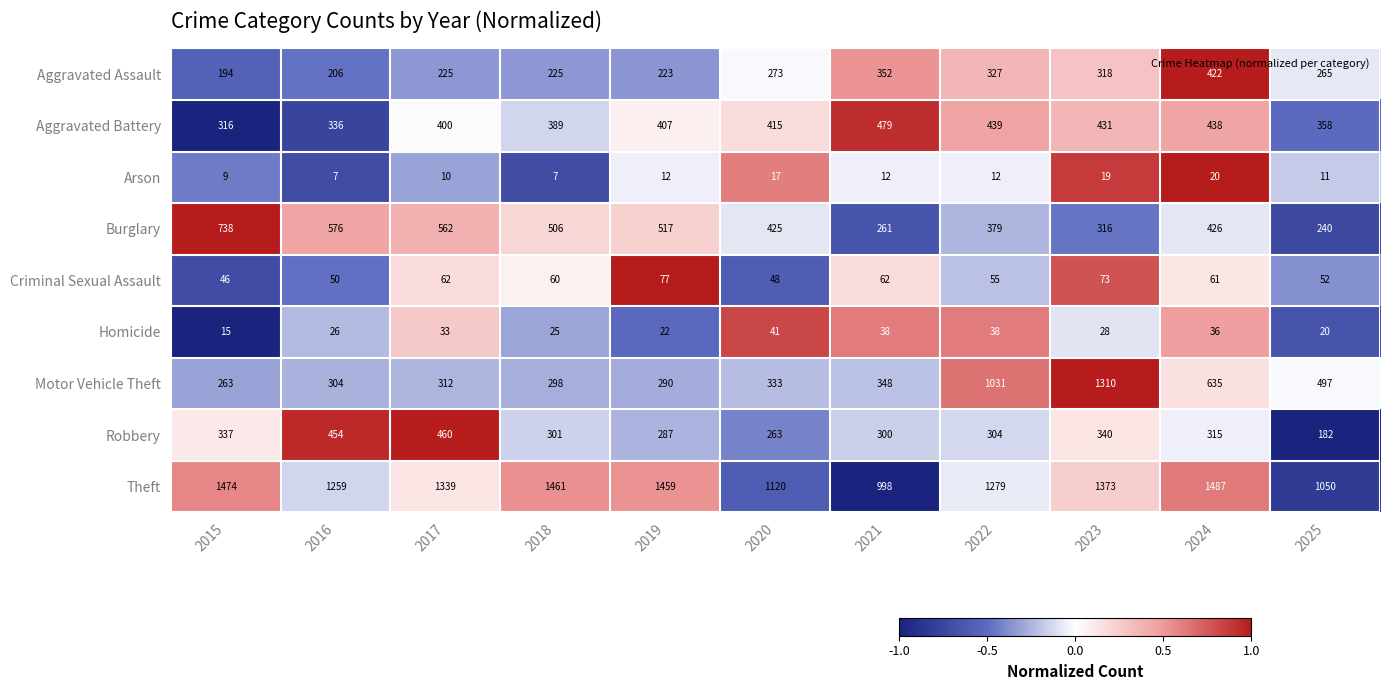

Which series has the largest total across all categories?

Theft